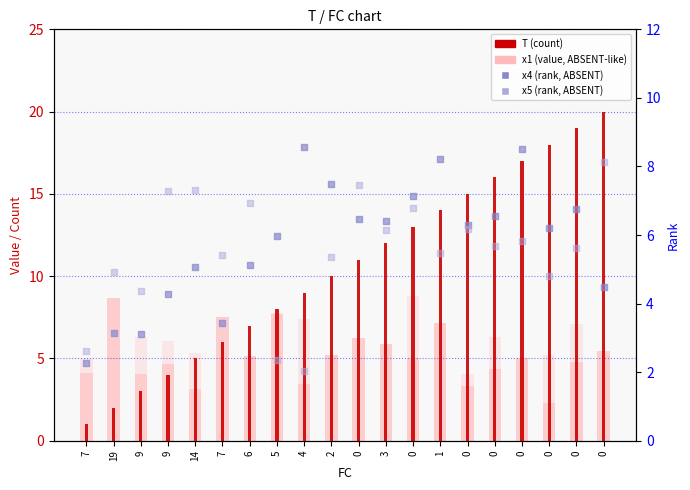

Which series has the widest spread of Y values?

T (count)